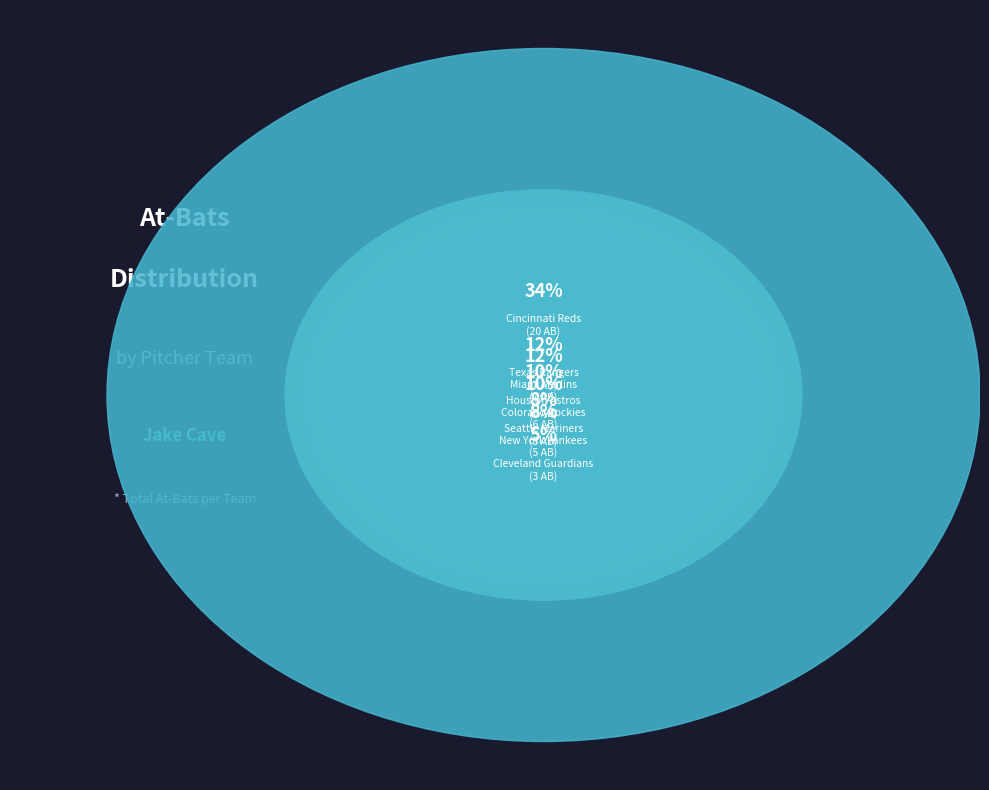

What percentage is NOT represented by Colorado Rockies?

89.8%